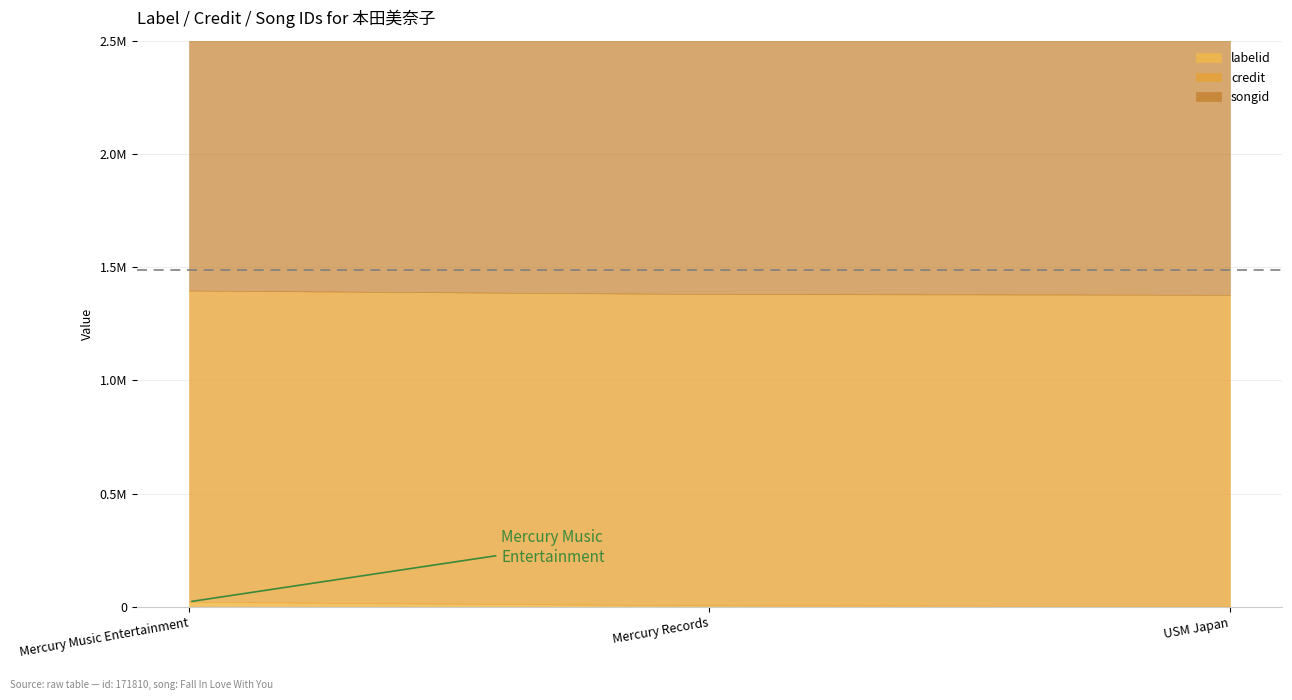

At Mercury Music Entertainment, list the series in order from smallest to largest.

labelid, credit, songid